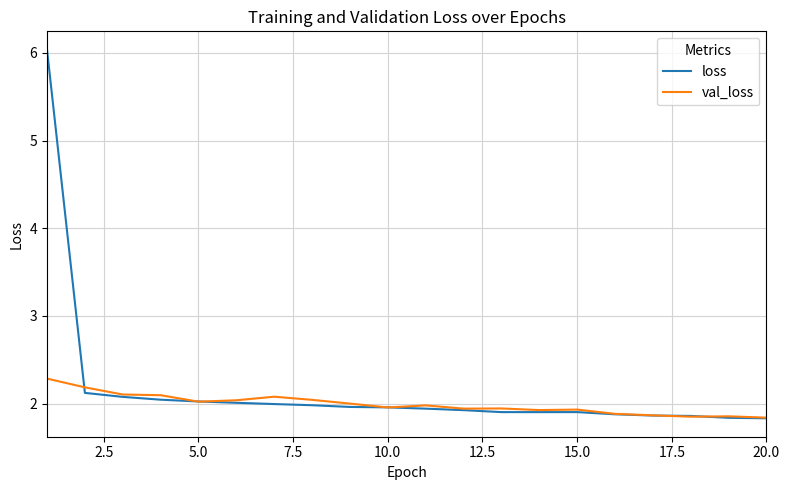

Which series has the widest spread of values?

loss